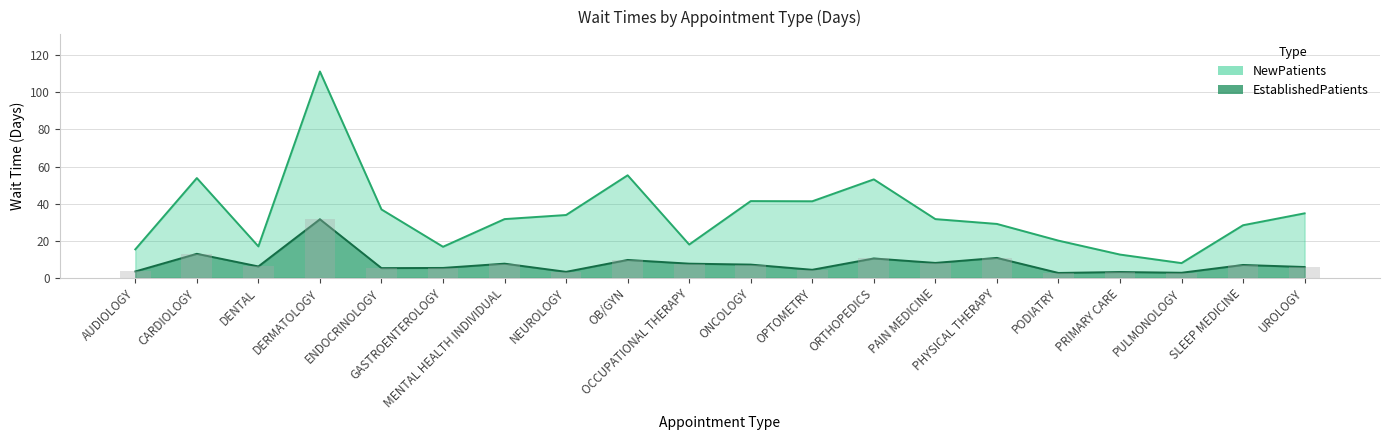

Is it true that NewPatients equals 74.6 at CARDIOLOGY?

False